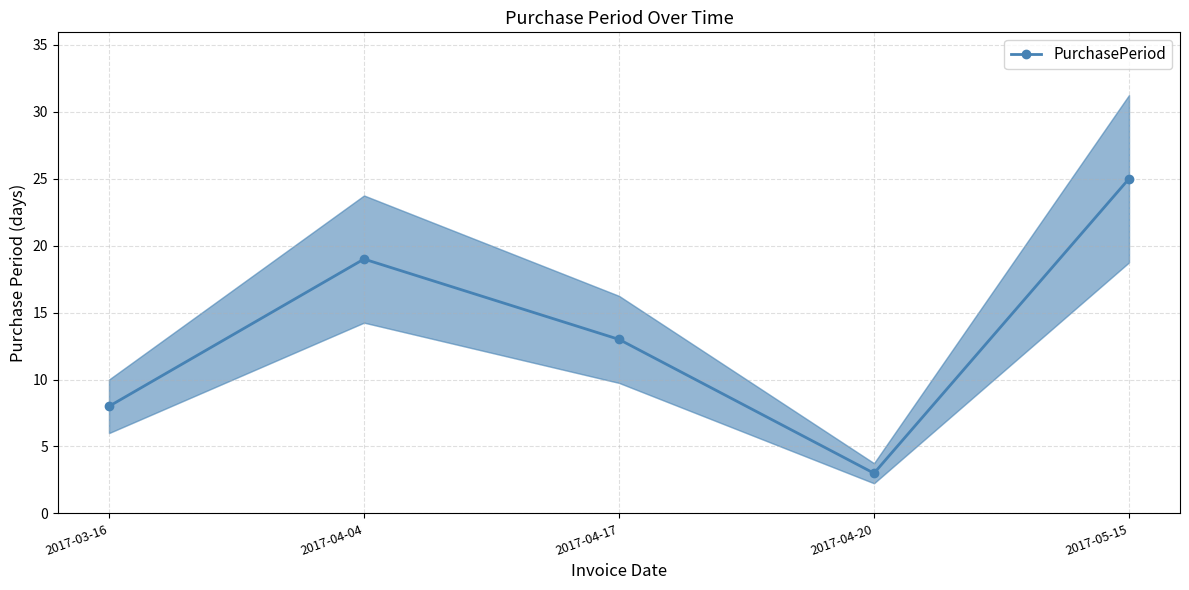

List the labels in order of value, largest first.

2017-05-15, 2017-04-04, 2017-04-17, 2017-03-16, 2017-04-20